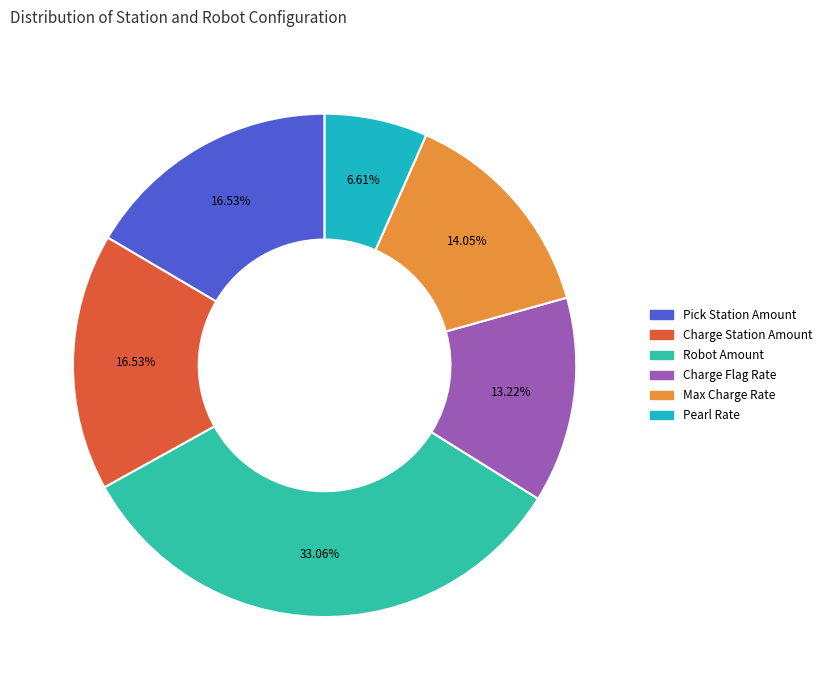

Count the number of slices in the pie.

6